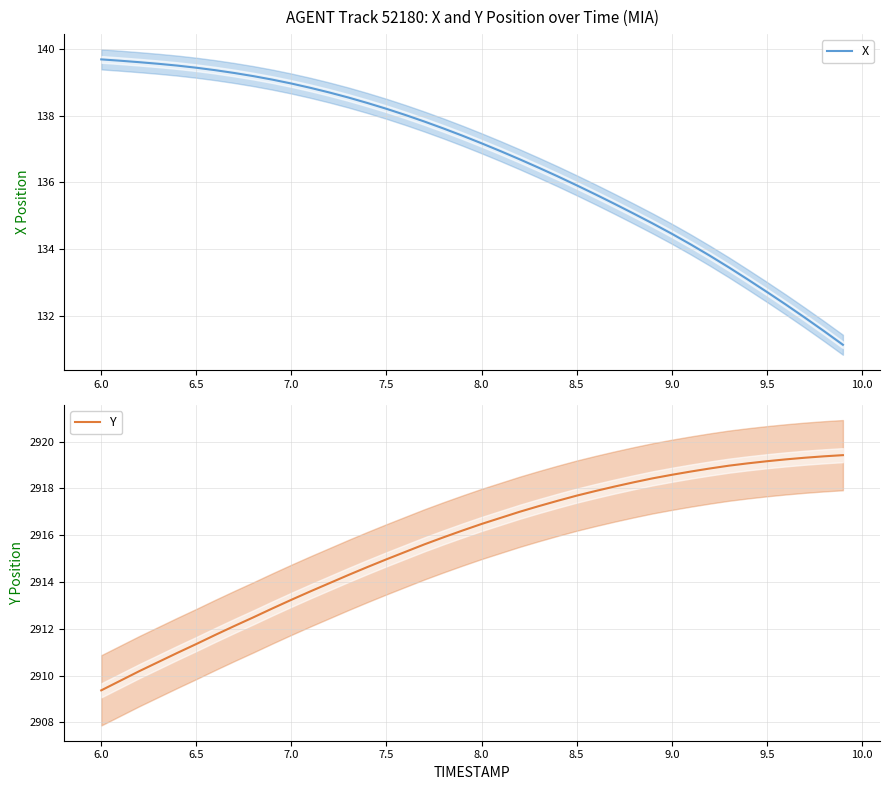

Rank the series by their maximum value, from highest to lowest.

Y, X